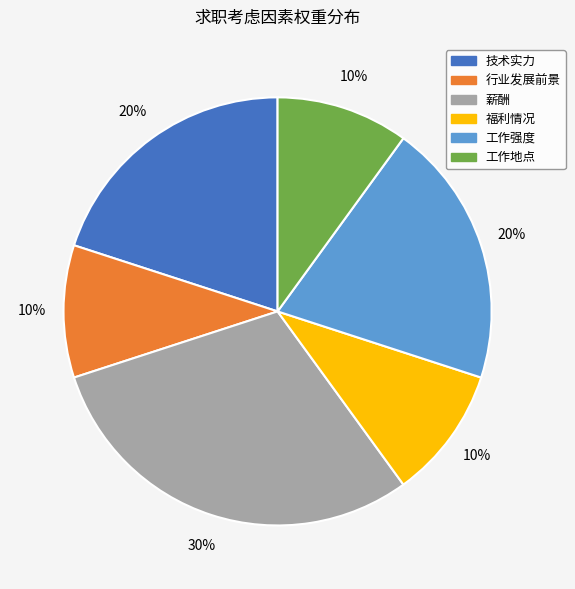

Does any single category account for the majority?

No